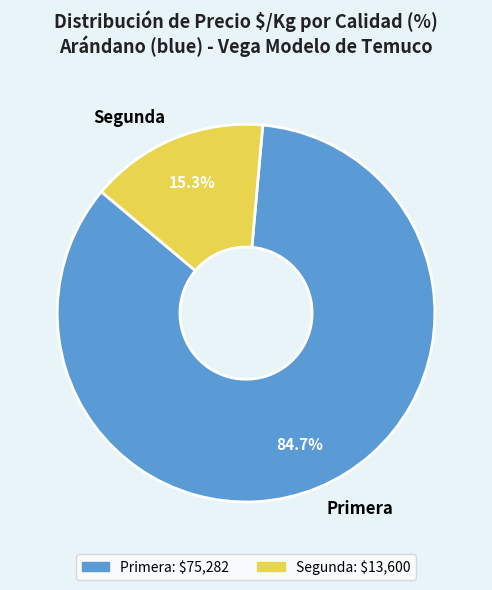

Which has a higher value, Primera or Segunda?

Primera